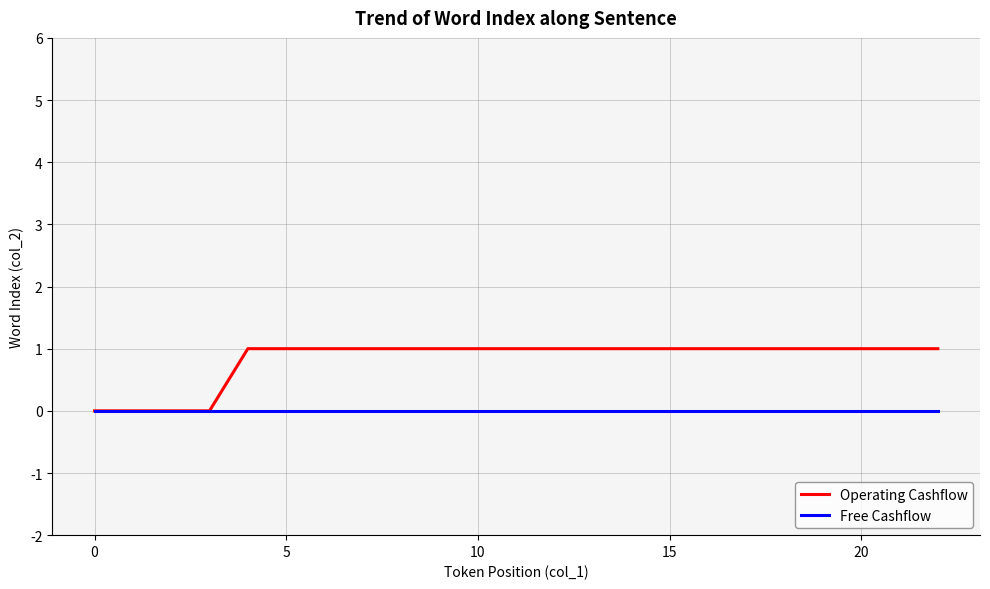

Reading right to left, what are all the values shown in this chart?

Operating Cashflow: 1	1	1	1	1	1	1	1	1	1	1	1	1	1	1	1	1	1	1	0	0	0	0
Free Cashflow: 0	0	0	0	0	0	0	0	0	0	0	0	0	0	0	0	0	0	0	0	0	0	0